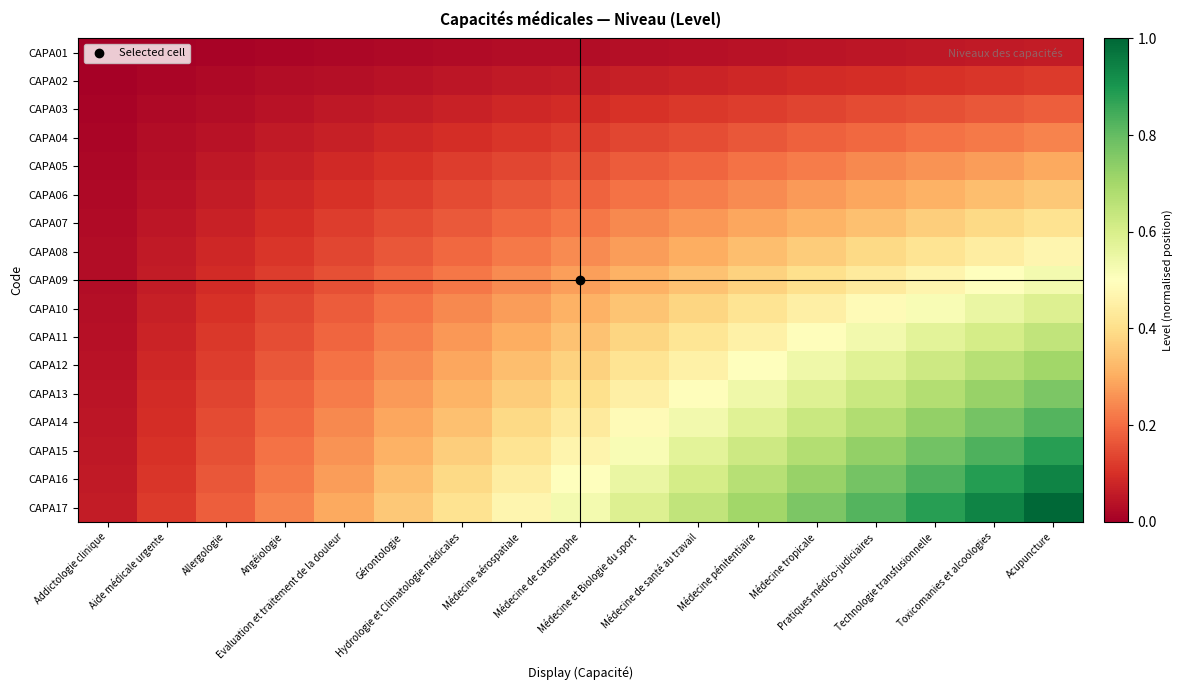

What is the total value across all series at Acupuncture?

9.0